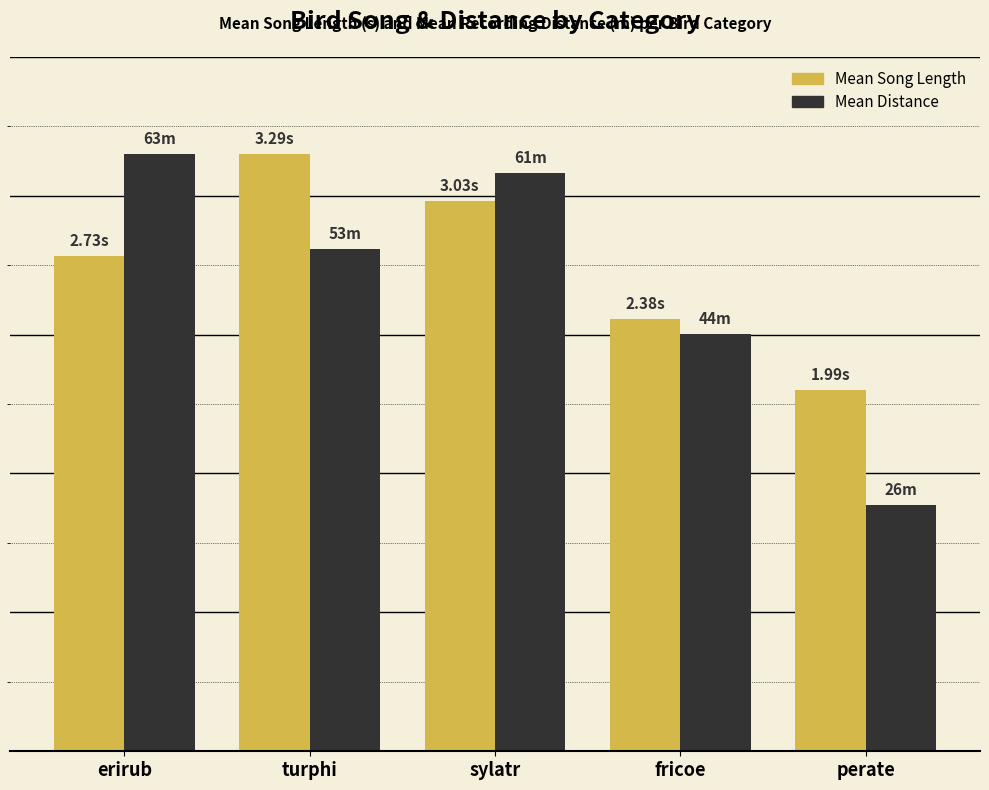

What is the label of the 1st bar from the right?

perate